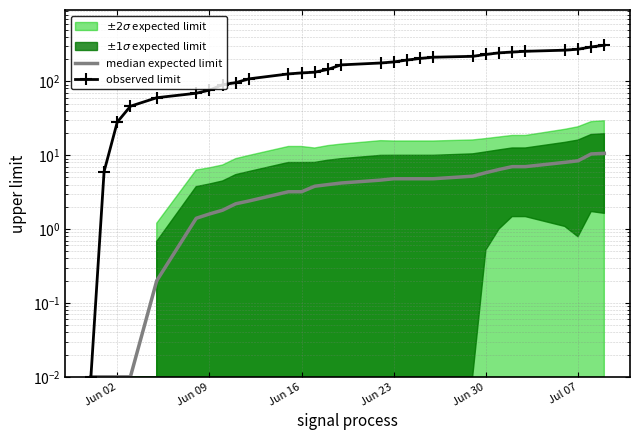

The median expected limit series shows 3.2 at 19. True or false?

False